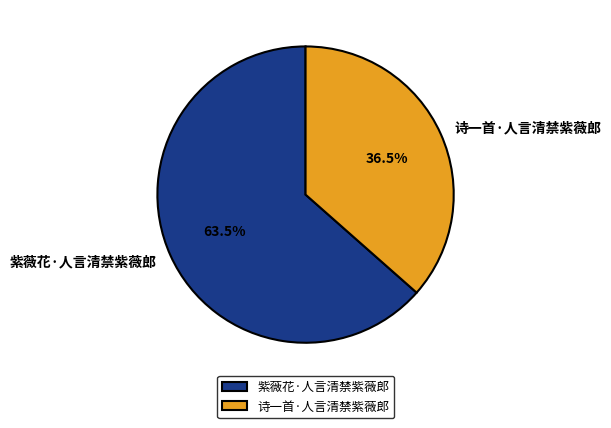

How much of the chart is everything except 紫薇花·人言清禁紫薇郎?

36.5%